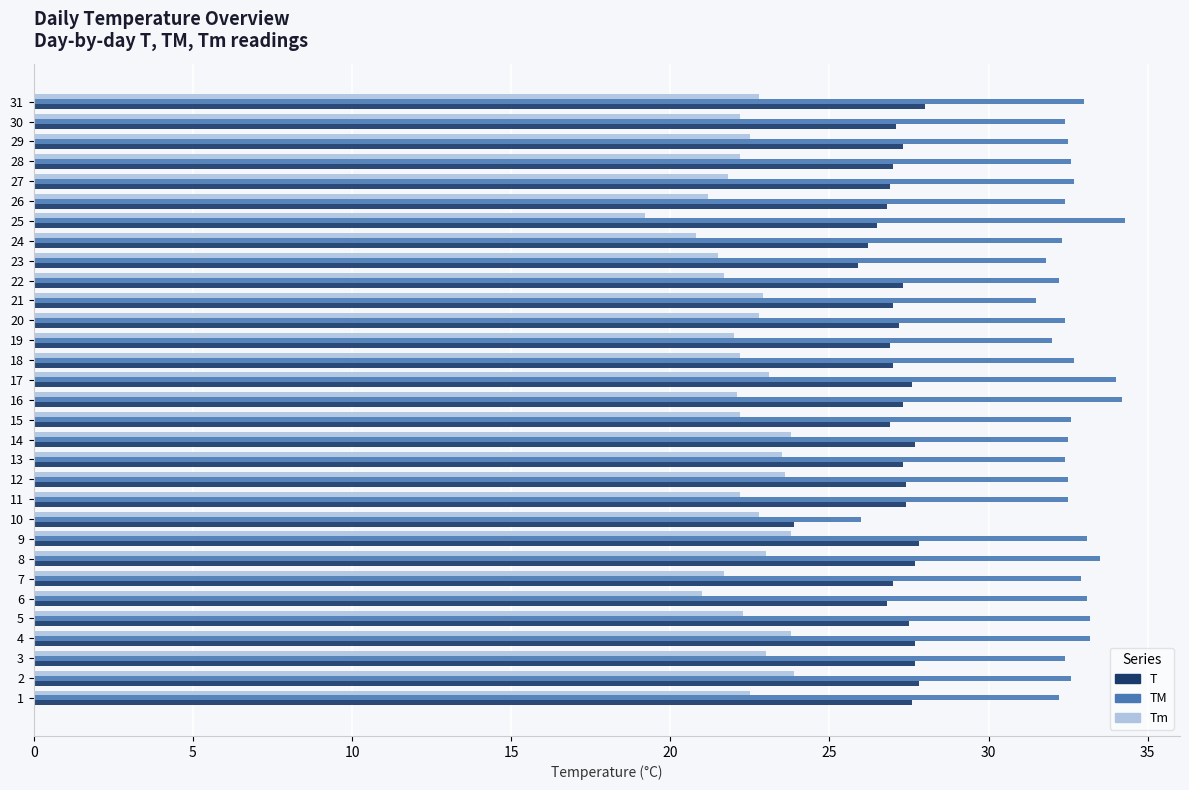

What is the lowest value of the Tm series?

19.2